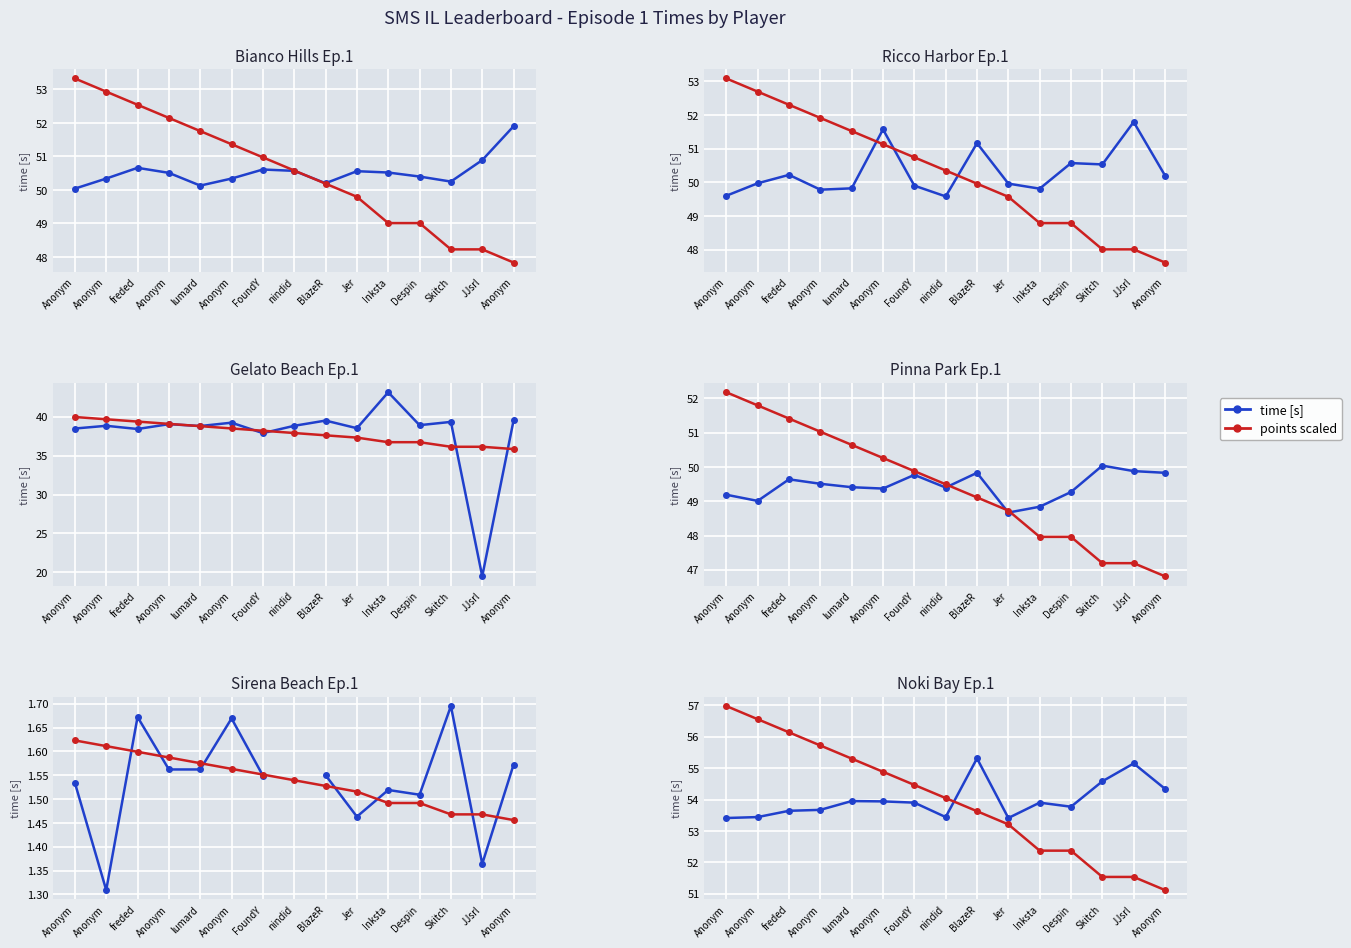

What is the label of the 1st point from the left?

Anonym